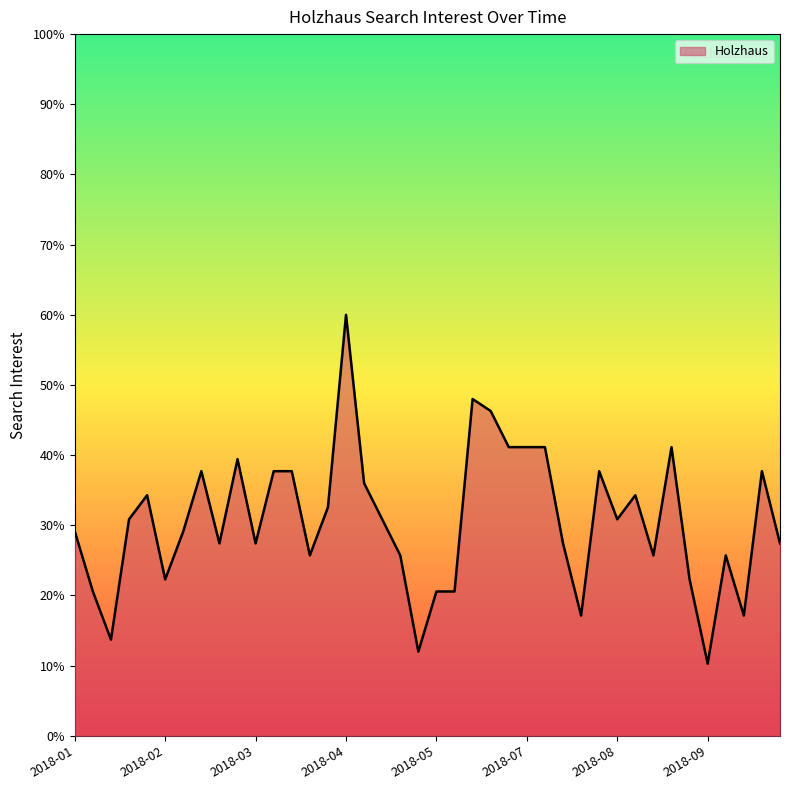

What is the difference between the maximum and minimum values?

49.7